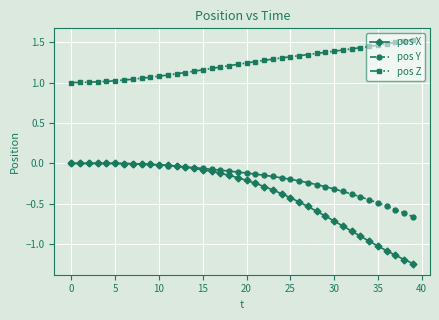

What are all the series names shown in the legend?

pos X, pos Y, pos Z